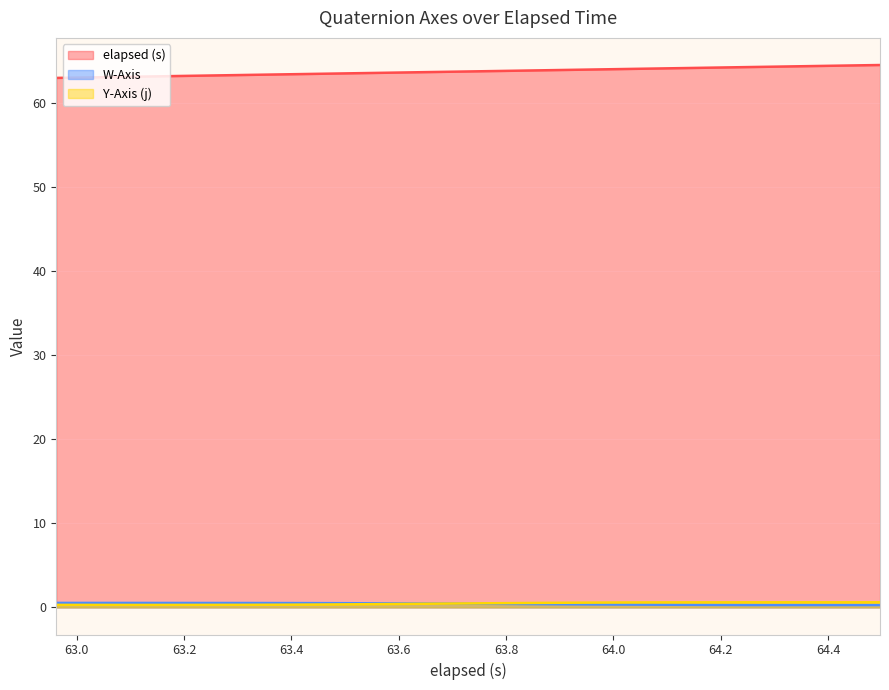

What is the maximum value shown in the chart?

64.5